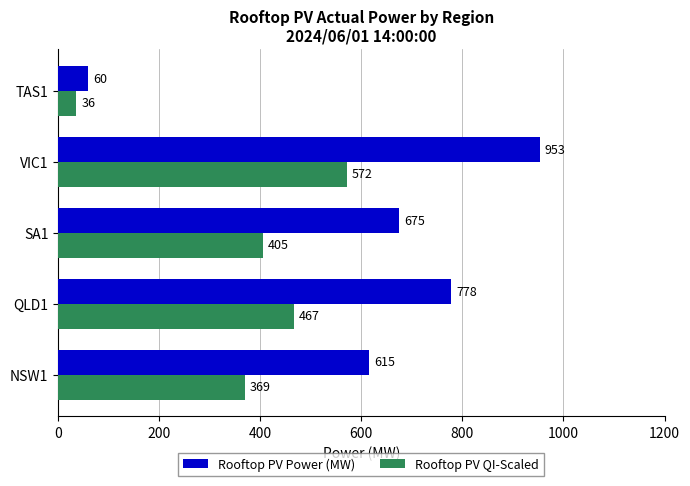

Rank the categories by Rooftop PV QI-Scaled value from highest to lowest.

VIC1, QLD1, SA1, NSW1, TAS1